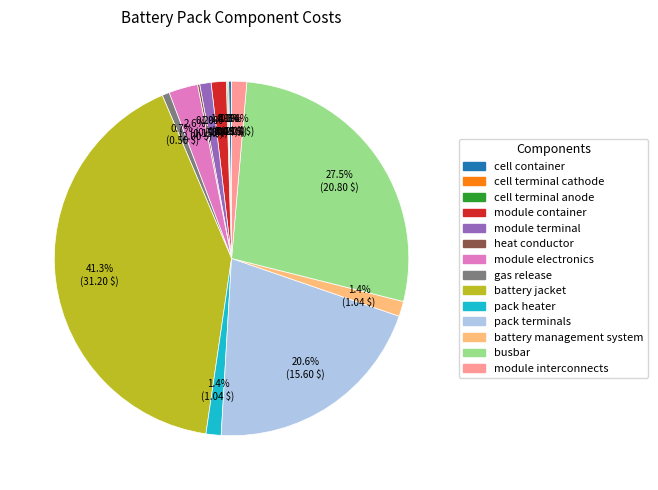

To the nearest percent, what is the difference between the largest and smallest slice percentages?

41%